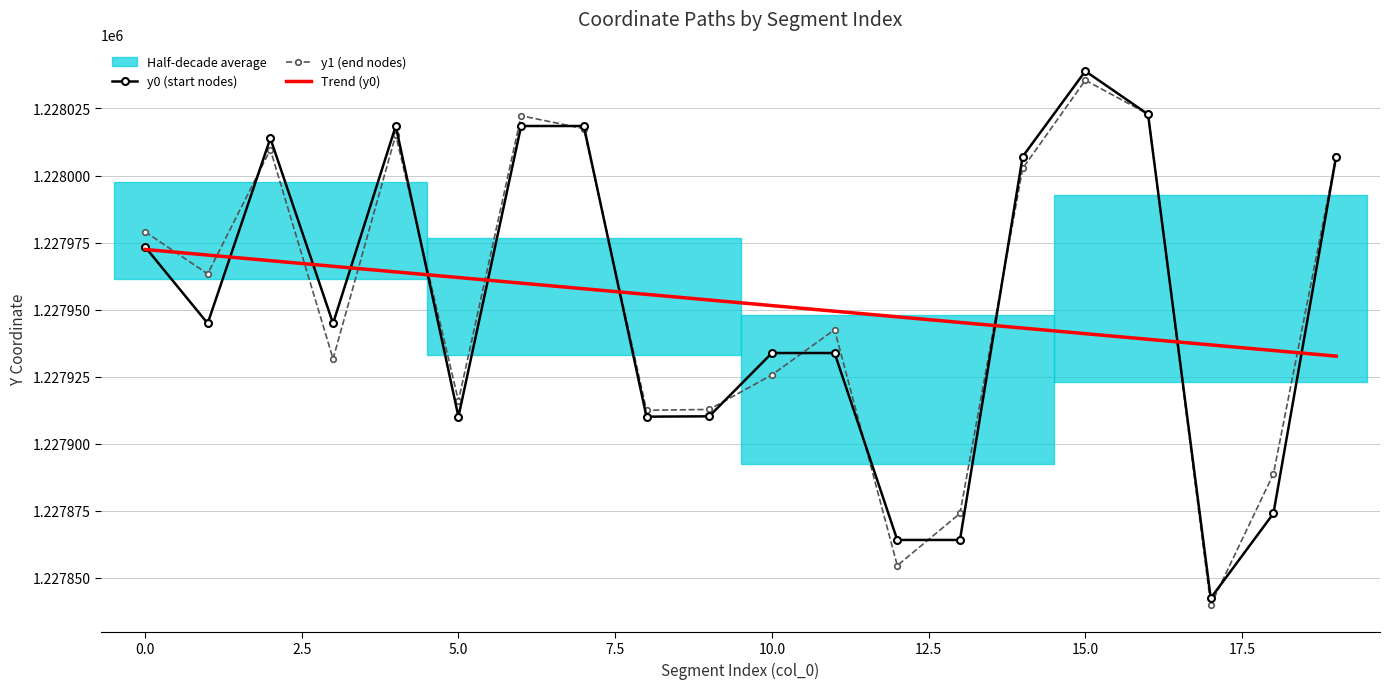

The y1 (end nodes) series shows 836666.3 at 15.0. True or false?

False